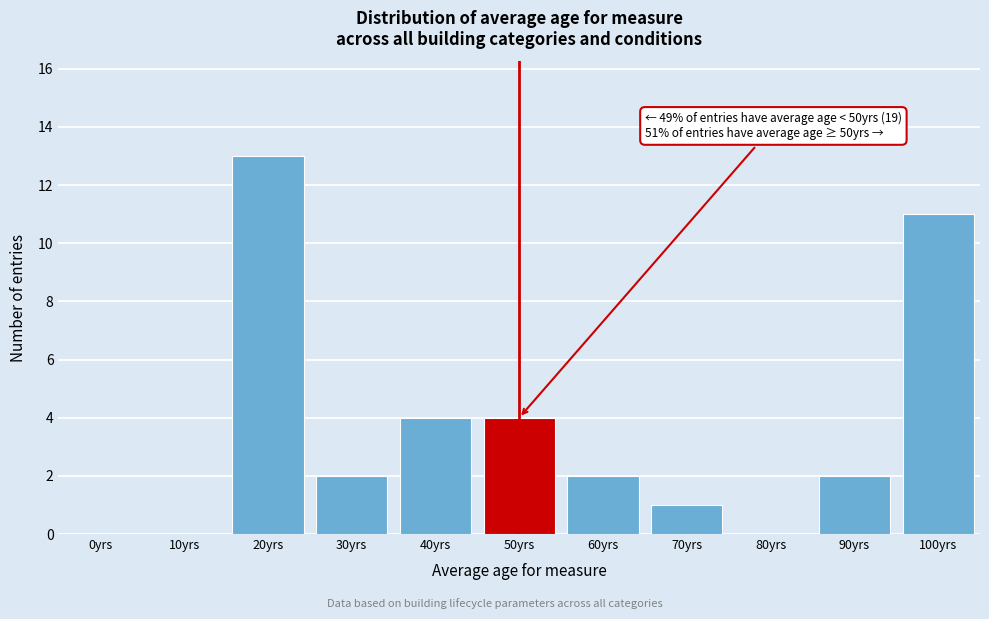

Reading right to left, what are all the values shown in this chart?

100yrs=11	90yrs=2	80yrs=0	70yrs=1	60yrs=2	50yrs=4	40yrs=4	30yrs=2	20yrs=13	10yrs=0	0yrs=0